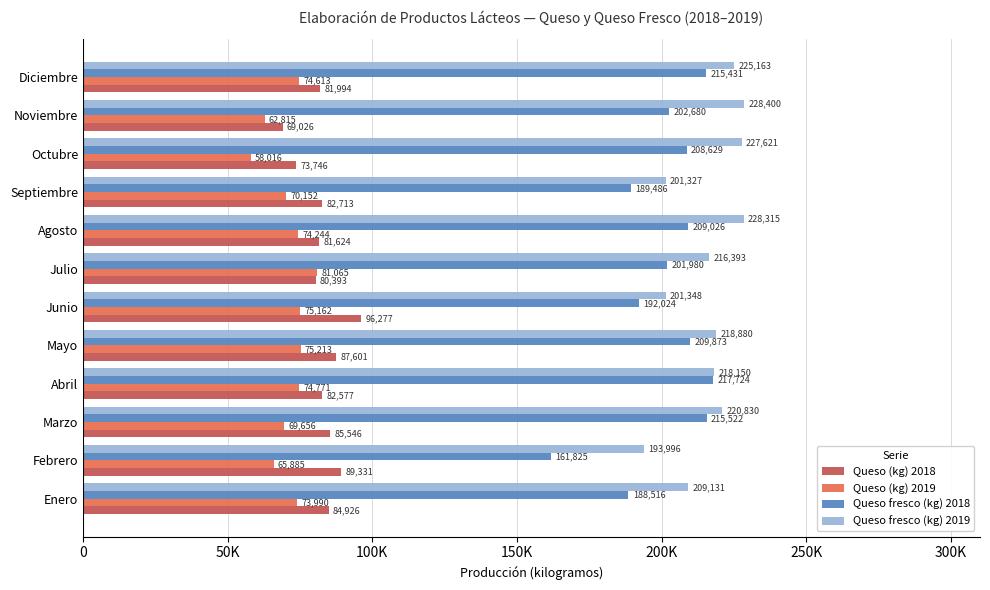

What are all the series names shown in the legend?

Queso (kg) 2018, Queso (kg) 2019, Queso fresco (kg) 2018, Queso fresco (kg) 2019